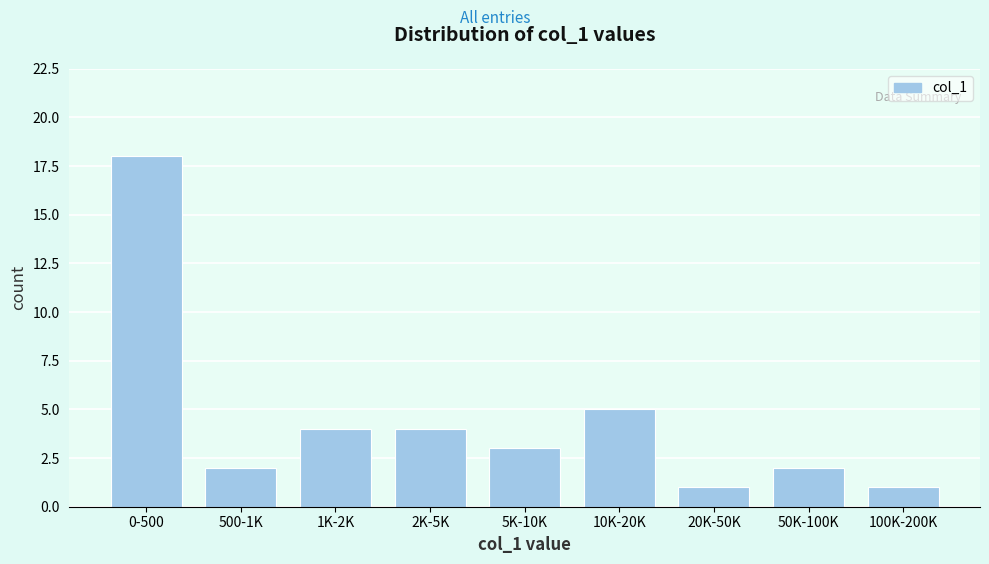

Reading left to right, transcribe all the data shown in this chart.

0-500=18	500-1K=2	1K-2K=4	2K-5K=4	5K-10K=3	10K-20K=5	20K-50K=1	50K-100K=2	100K-200K=1